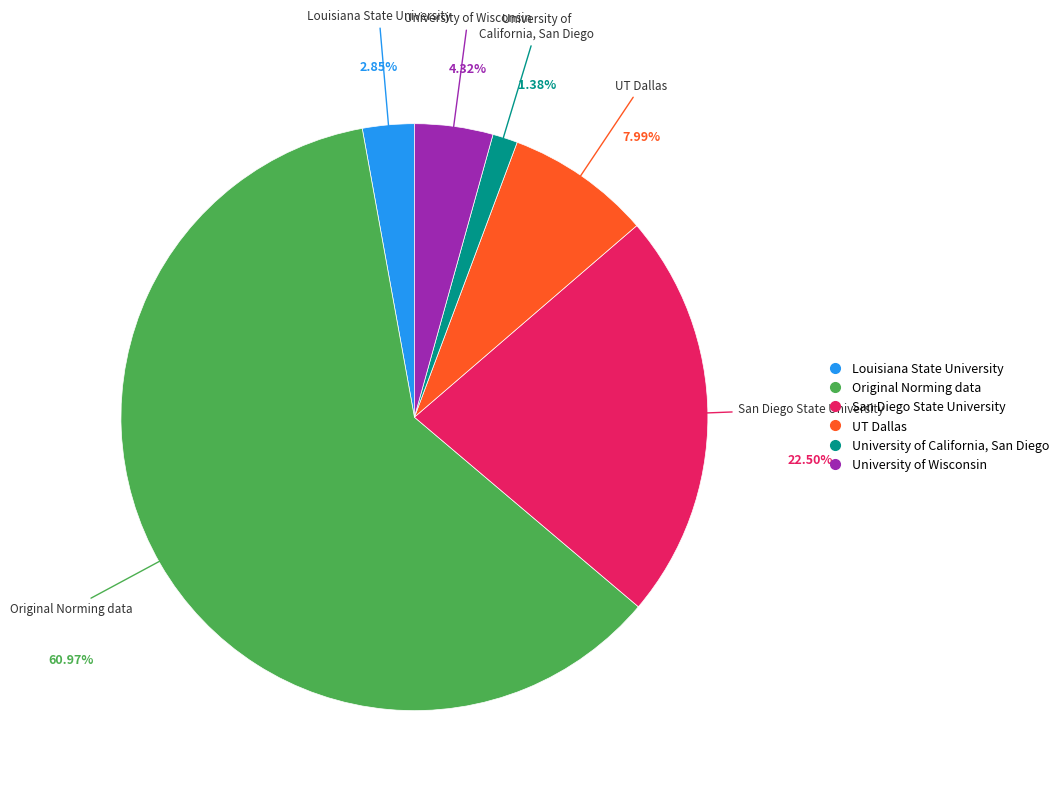

What is the largest slice in the pie chart?

Original Norming data